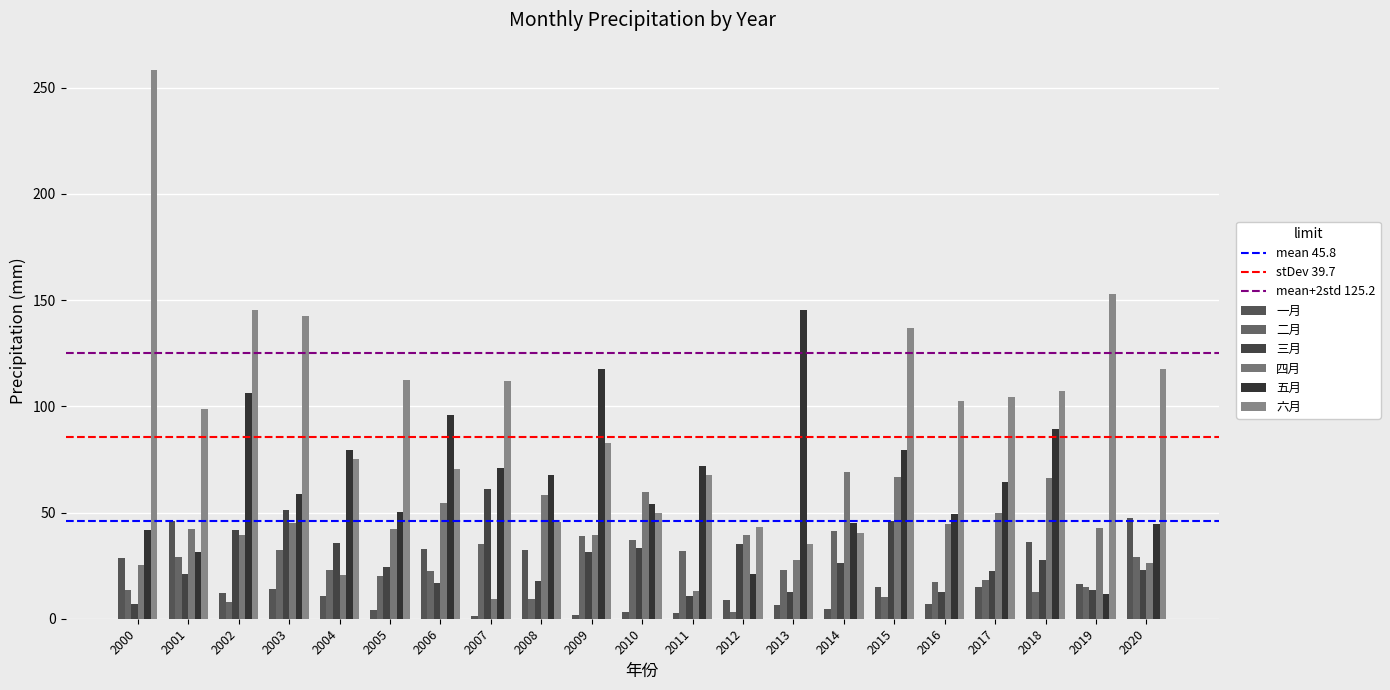

At which label does 五月 first exceed 64?

2002